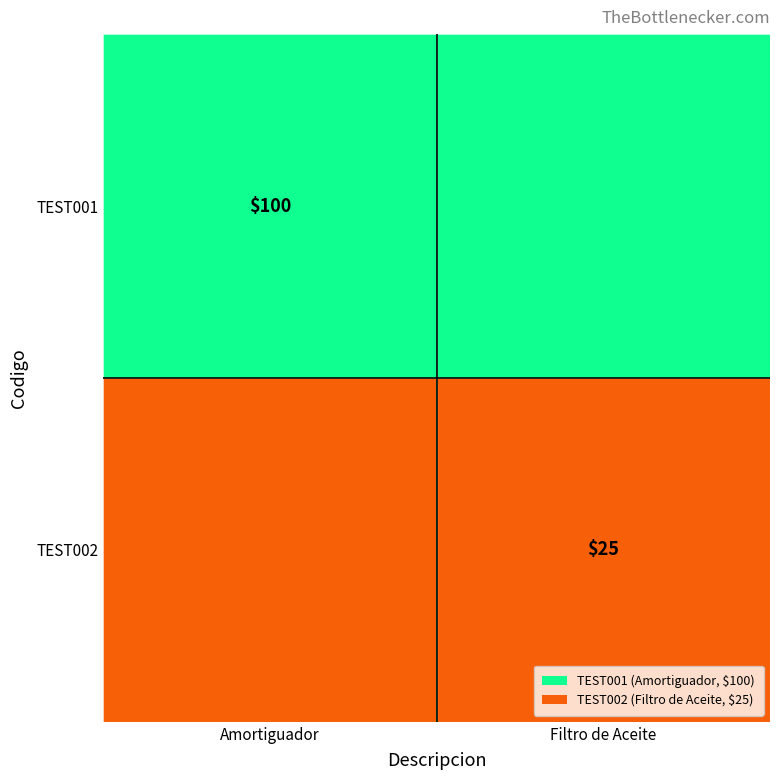

The value of TEST001 at Amortiguador is 100. True or false?

True